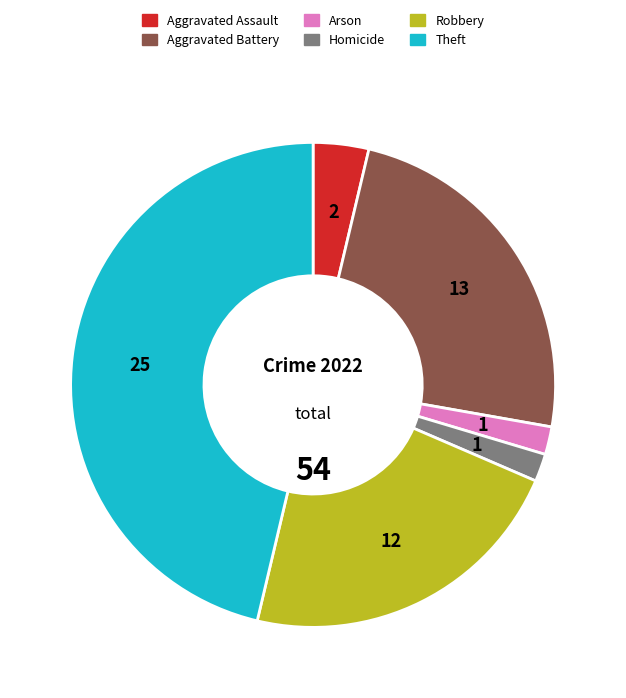

Is it true that Homicide is 2% of the pie?

True